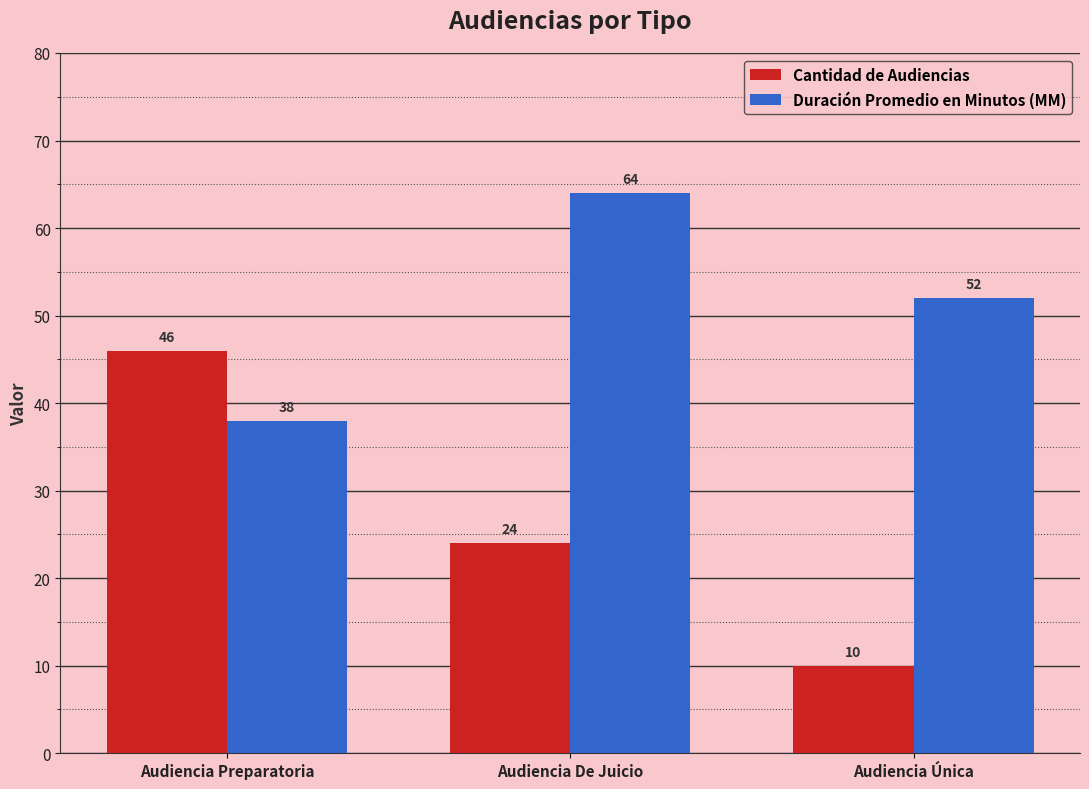

The Cantidad de Audiencias series shows 10 at Audiencia Única. True or false?

True